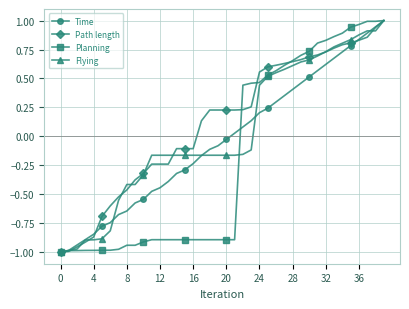

How many values in the Flying series exceed 0?

16